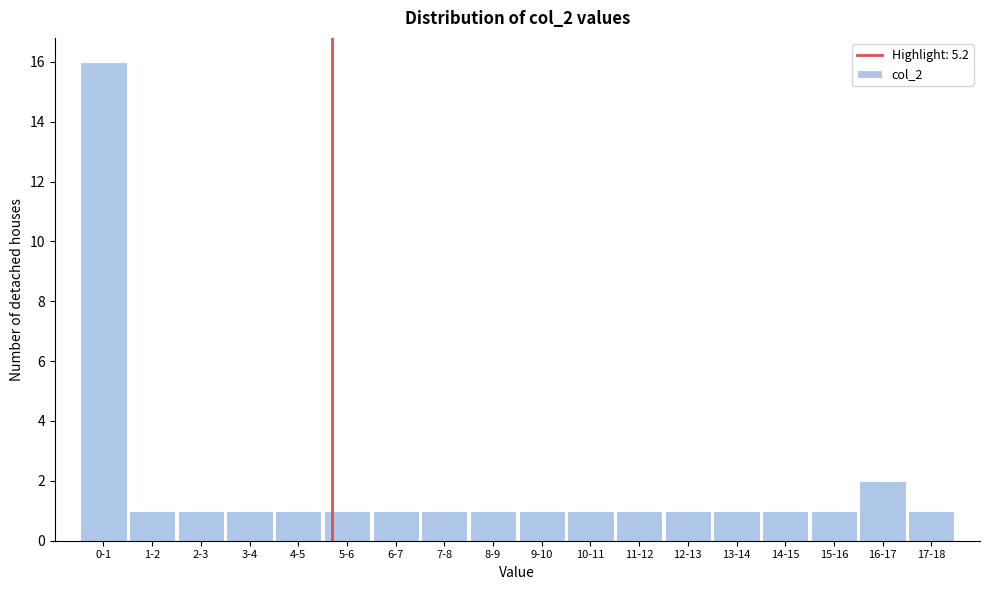

Reading left to right, list all the values displayed in this chart.

0-1=16	1-2=1	2-3=1	3-4=1	4-5=1	5-6=1	6-7=1	7-8=1	8-9=1	9-10=1	10-11=1	11-12=1	12-13=1	13-14=1	14-15=1	15-16=1	16-17=2	17-18=1